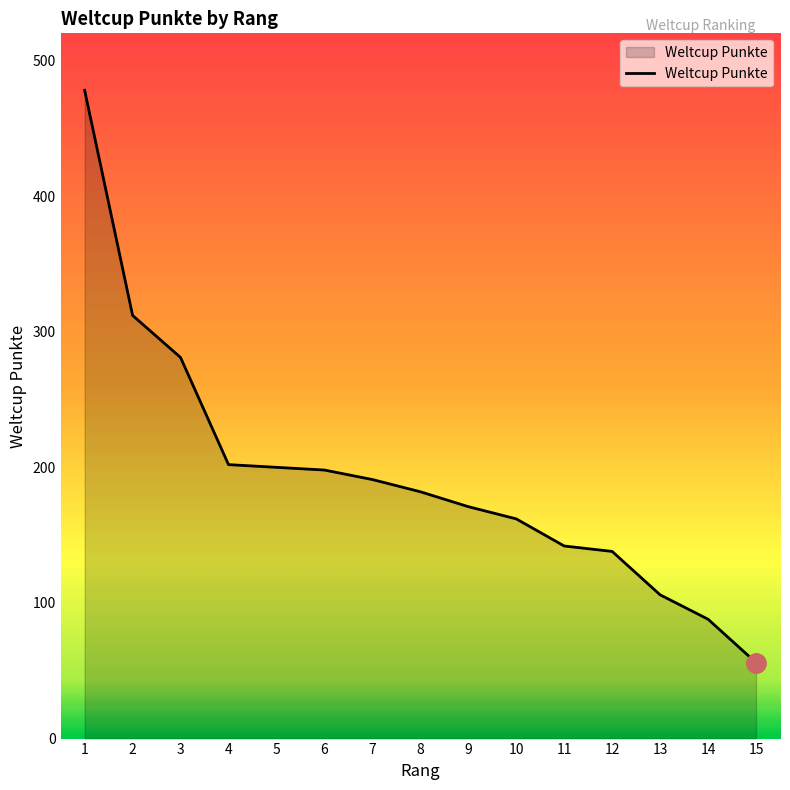

How many lines are shown in the chart?

1